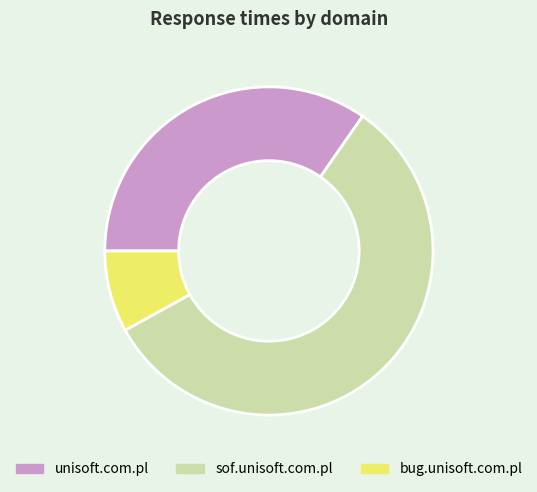

Does sof.unisoft.com.pl account for over 50% of the chart?

Yes